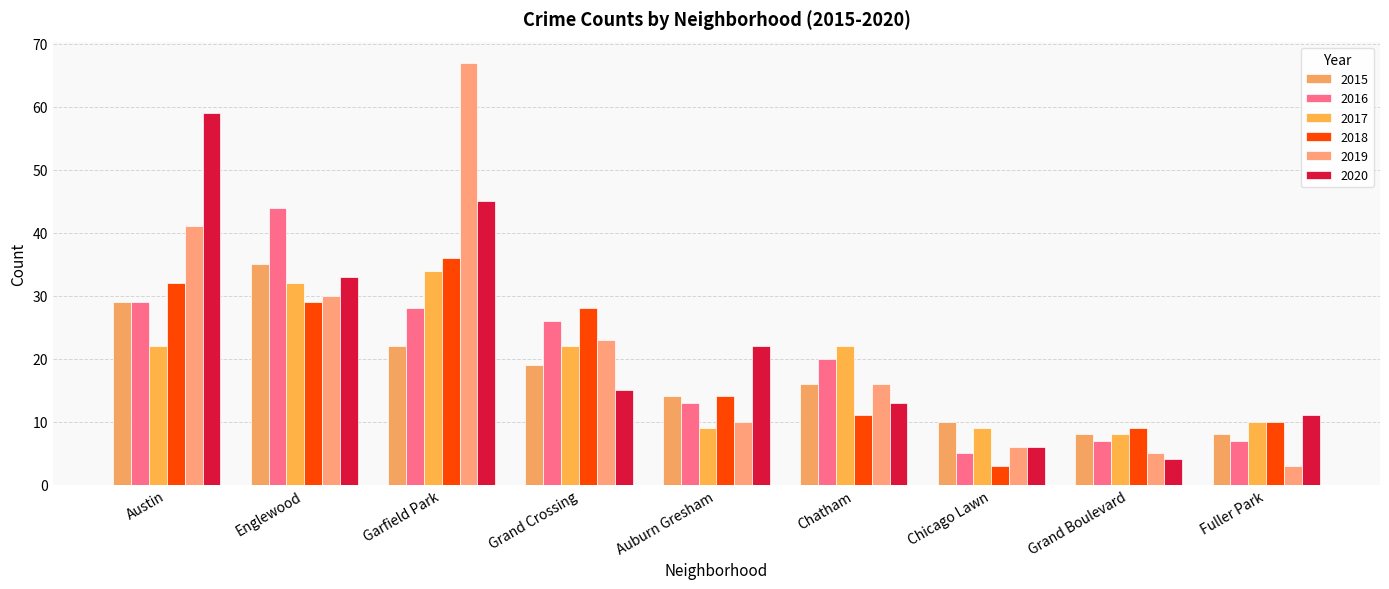

Reading left to right, list all the values displayed in this chart.

2015: 29	35	22	19	14	16	10	8	8
2016: 29	44	28	26	13	20	5	7	7
2017: 22	32	34	22	9	22	9	8	10
2018: 32	29	36	28	14	11	3	9	10
2019: 41	30	67	23	10	16	6	5	3
2020: 59	33	45	15	22	13	6	4	11